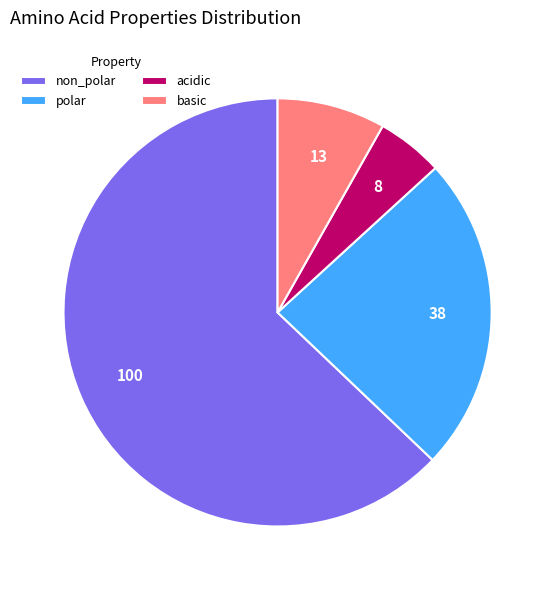

Rank the categories by value from highest to lowest.

non_polar, polar, basic, acidic